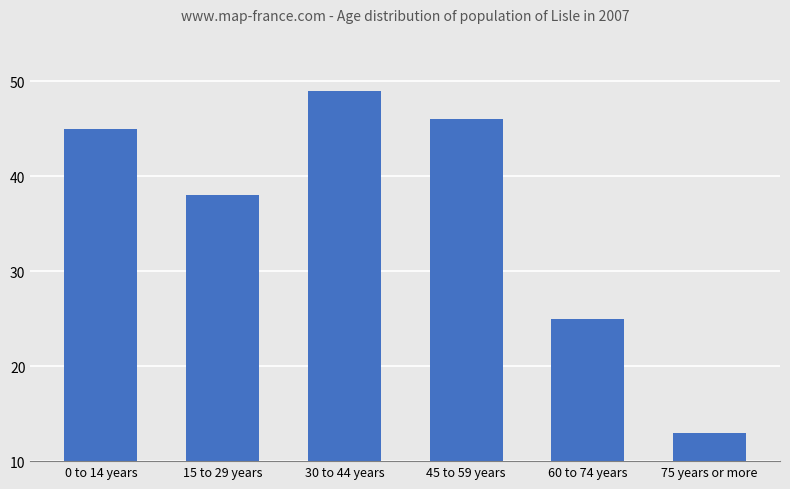

Count the number of data series in this chart.

1